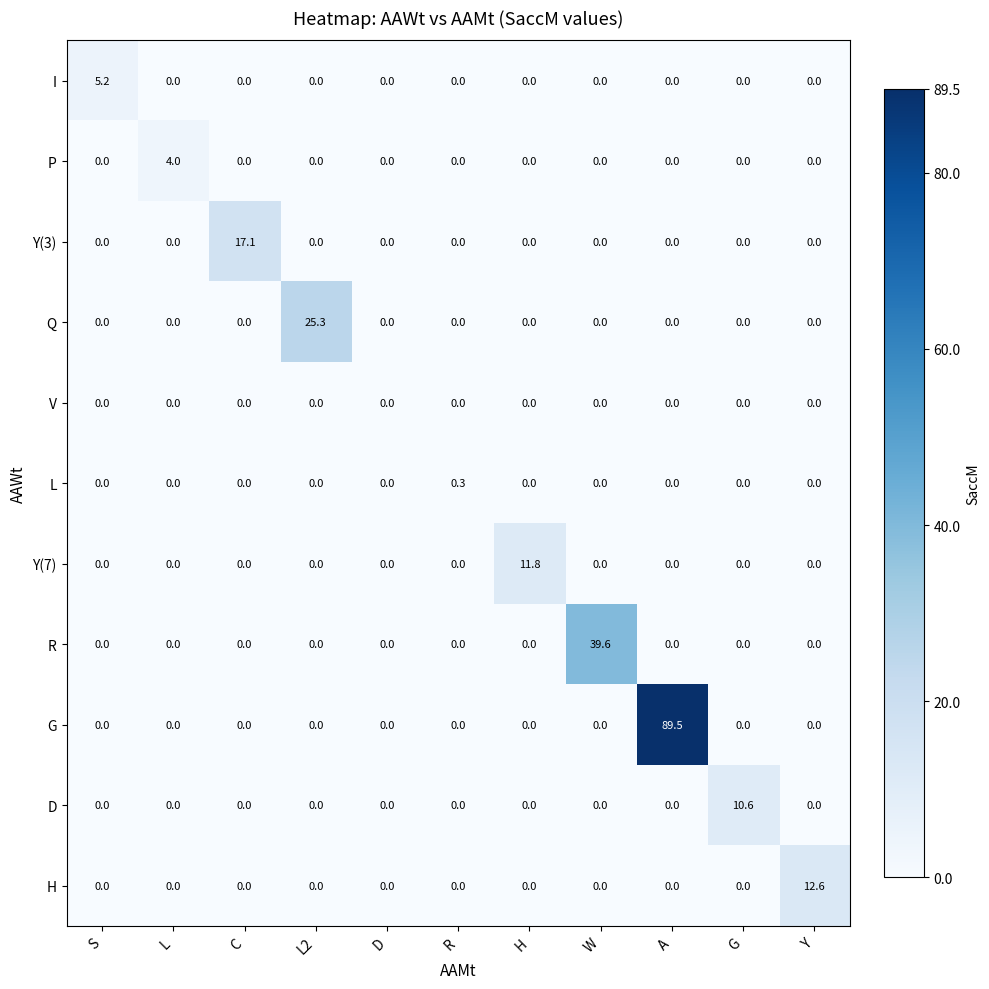

List the series in order of their peak value, highest first.

G, R, Q, Y(3), H, Y(7), D, I, P, L, V